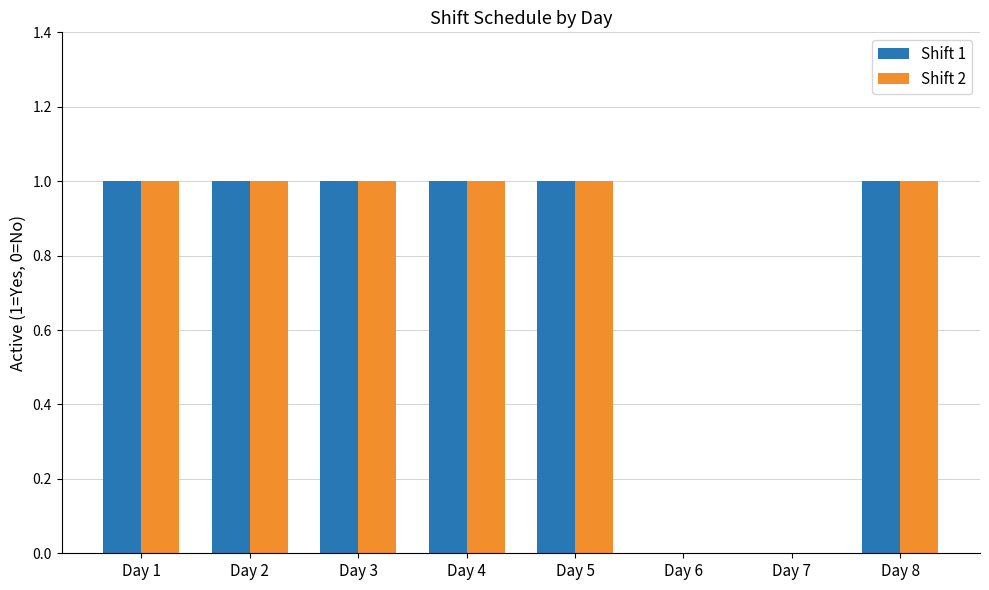

What are all the series names shown in the legend?

Shift 1, Shift 2